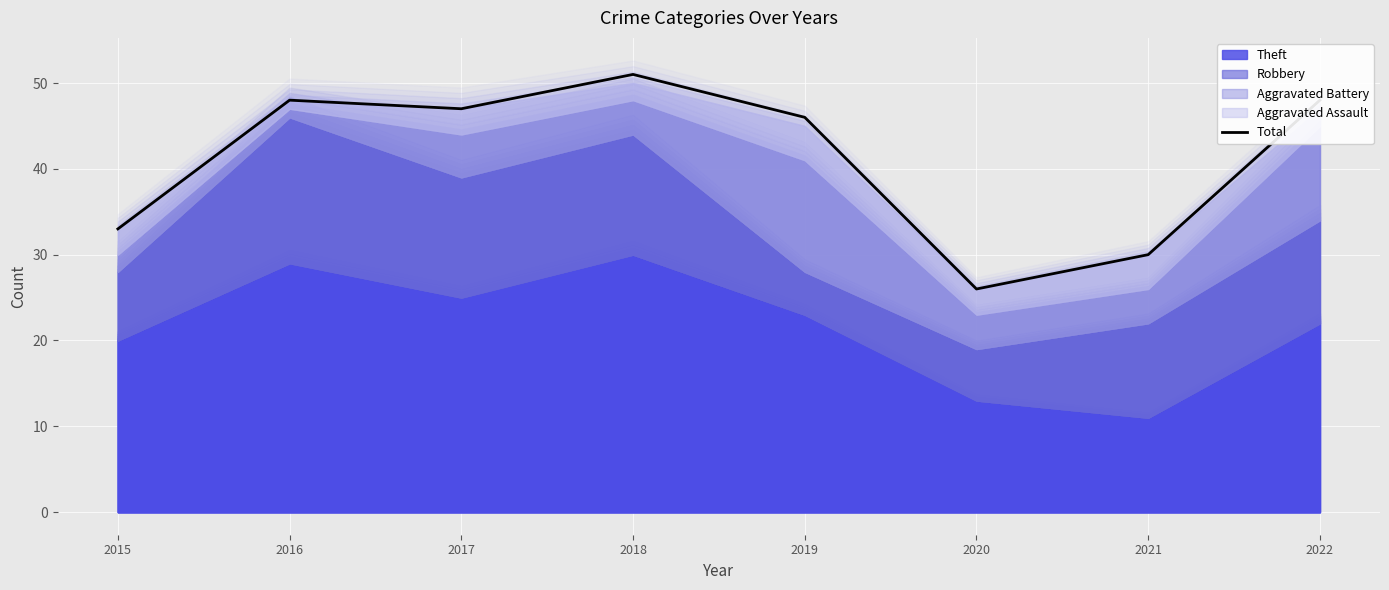

What is the smallest value displayed?

26